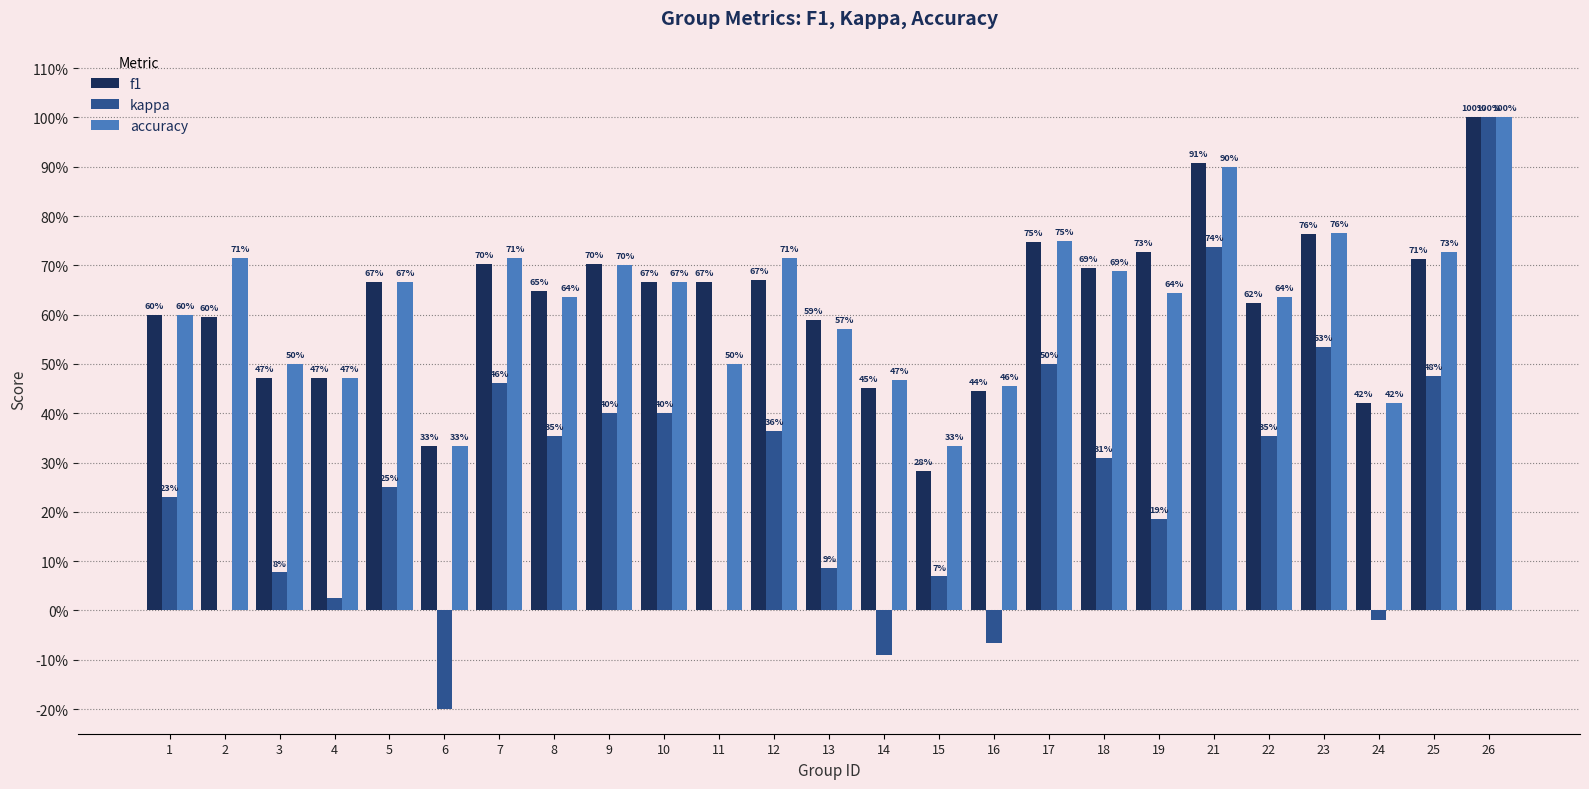

What are all the series names shown in the legend?

f1, kappa, accuracy